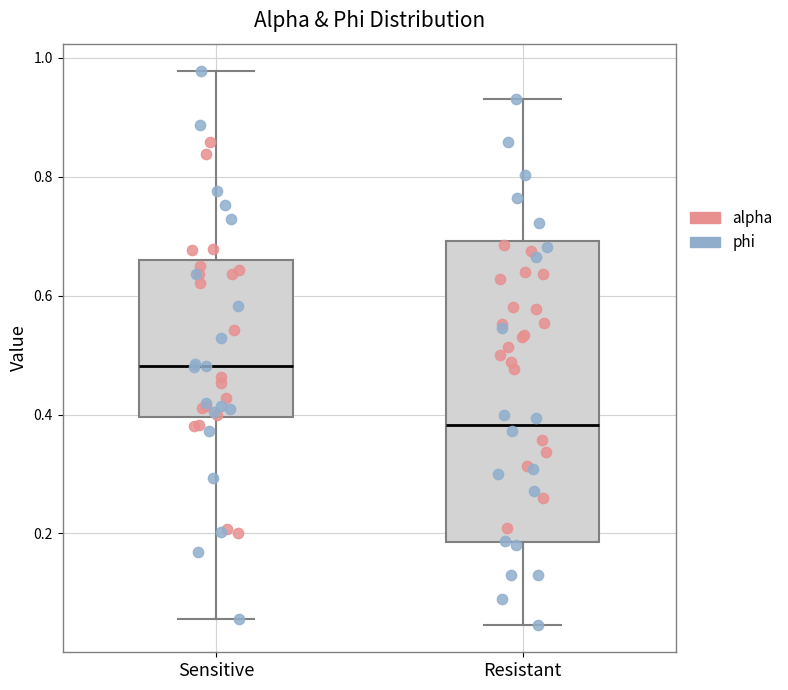

Reading left to right, transcribe this box plot: for each box, give where its median line is, the range the box spans, and where its two whiskers end, as read against the y-axis. The values are not printed on the chart, so give them approximately, as read against the axis.

Sensitive: median 0.48, box 0.40 to 0.66, whiskers 0.06 to 0.98
Resistant: median 0.38, box 0.18 to 0.70, whiskers 0.04 to 0.94